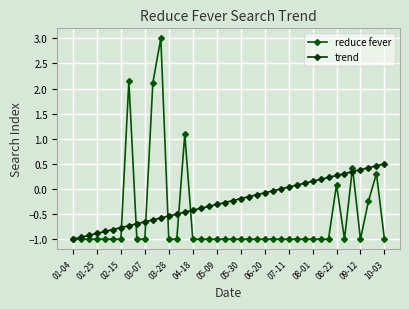

How many lines are shown in the chart?

2